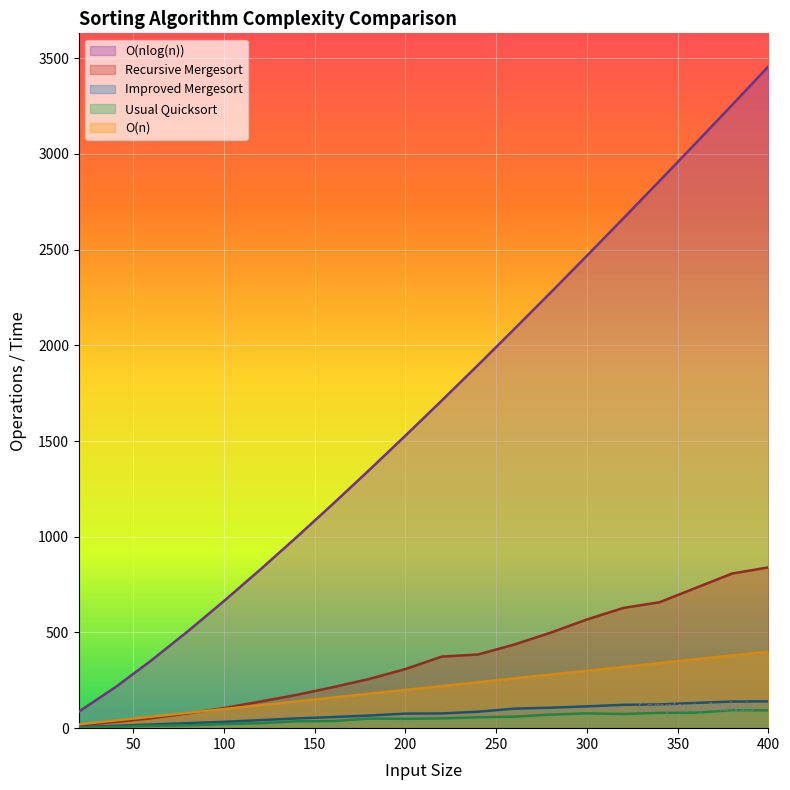

True or false: Improved Mergesort has a value of 201.1 at 320.

False